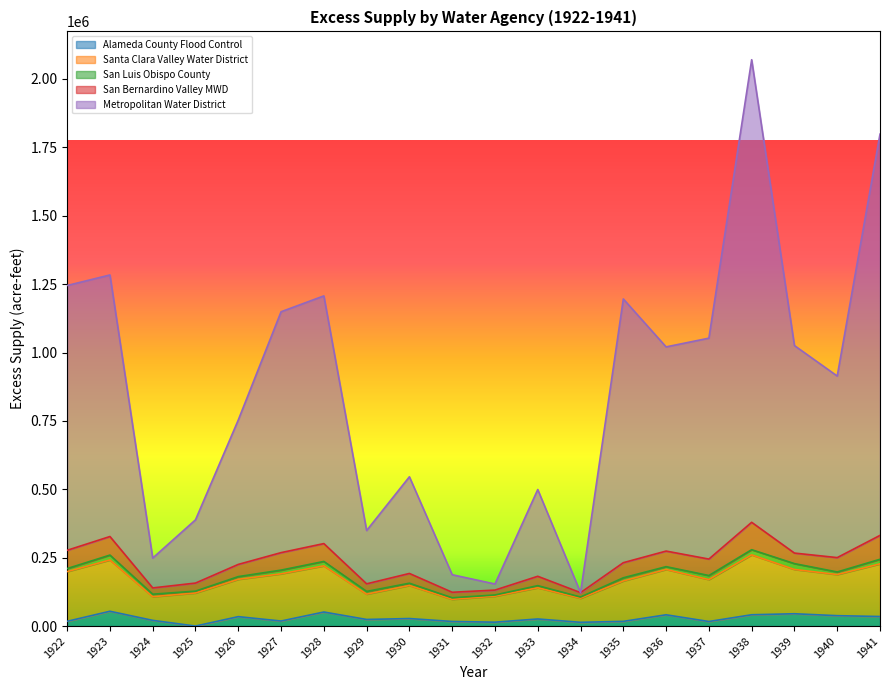

At which category is the sum across all series the highest?

1938